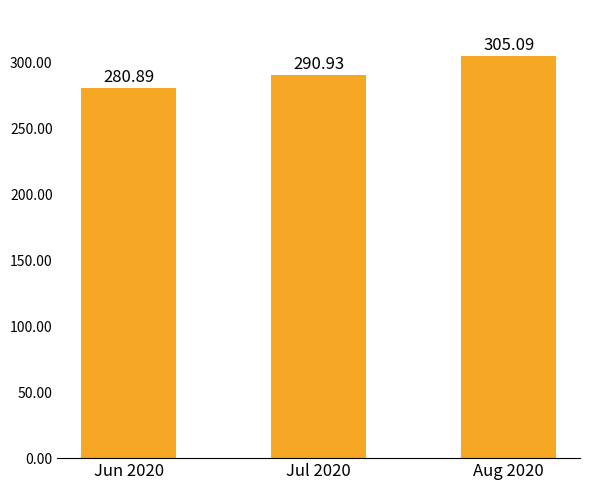

Which category has the highest value across all series?

Aug 2020